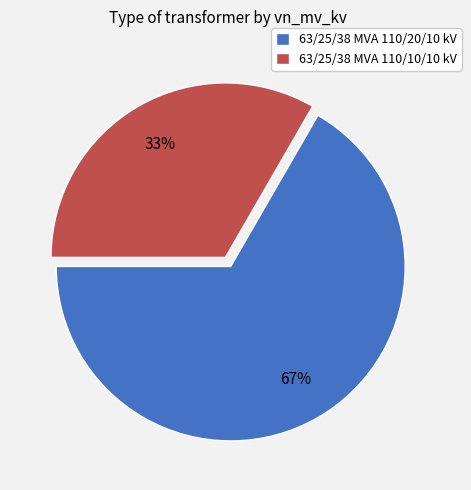

Approximately how many times larger is the value at 63/25/38 MVA 110/20/10 kV compared to 63/25/38 MVA 110/10/10 kV?

2.0